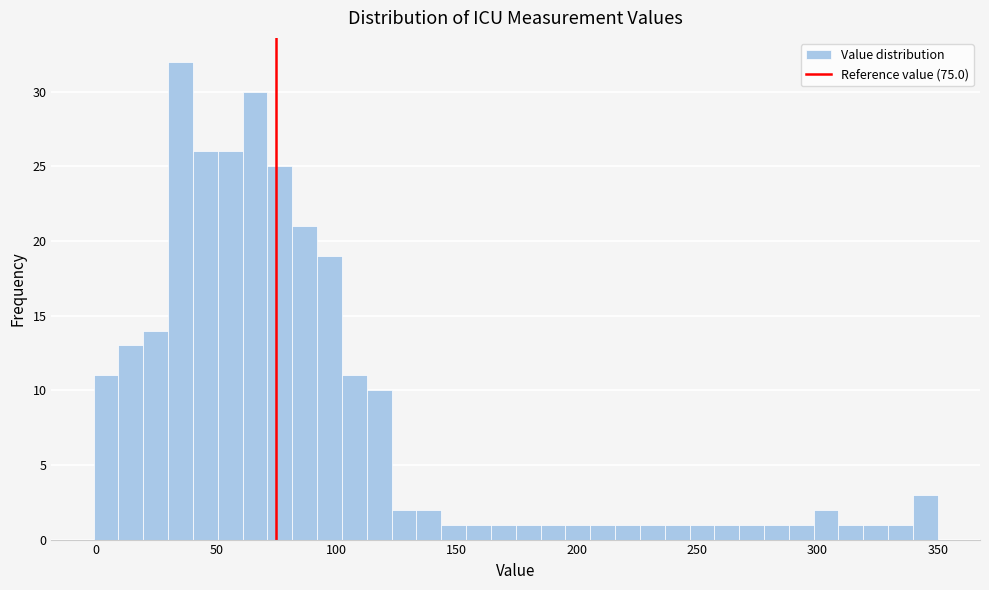

Read against the x-axis, roughly where is the centre of the tallest bar?

35